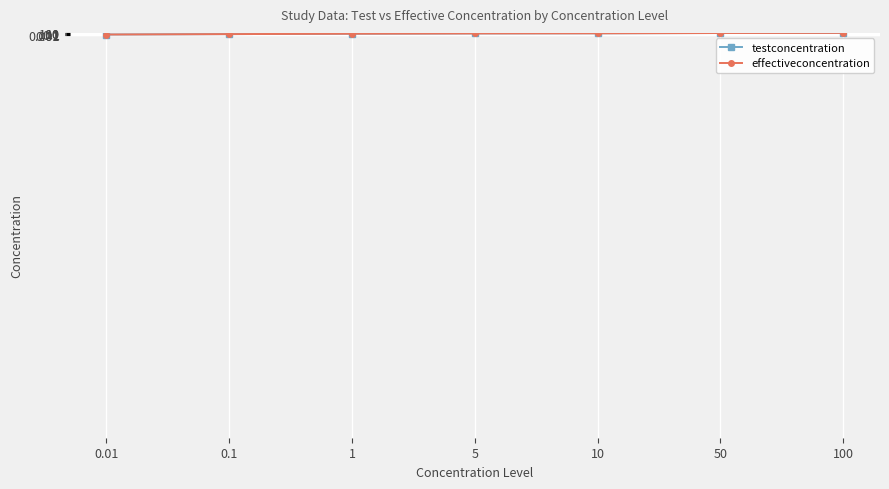

Read the effectiveconcentration value at 1.

1.0